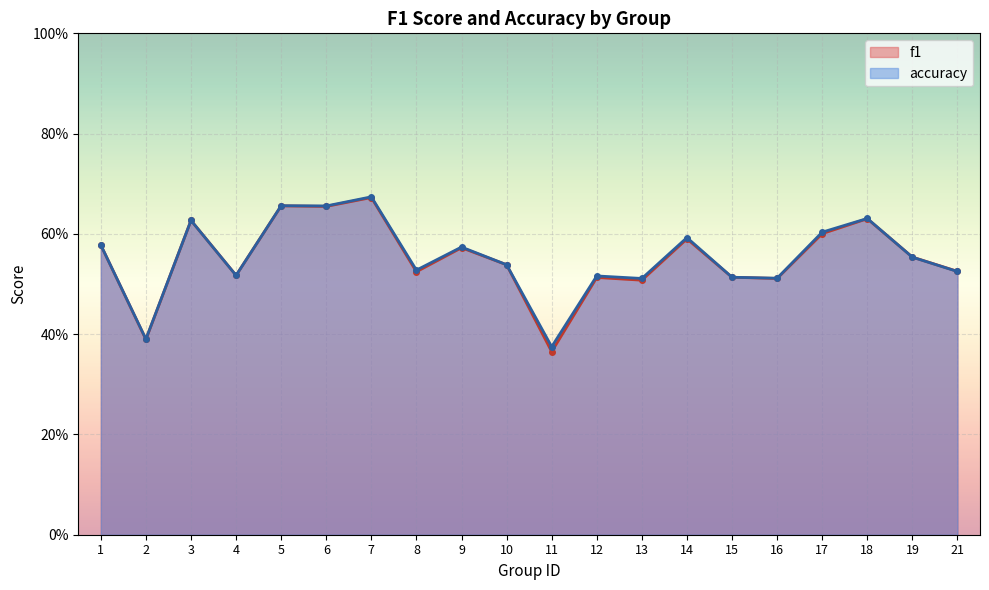

At which category does f1 reach its first local peak?

3